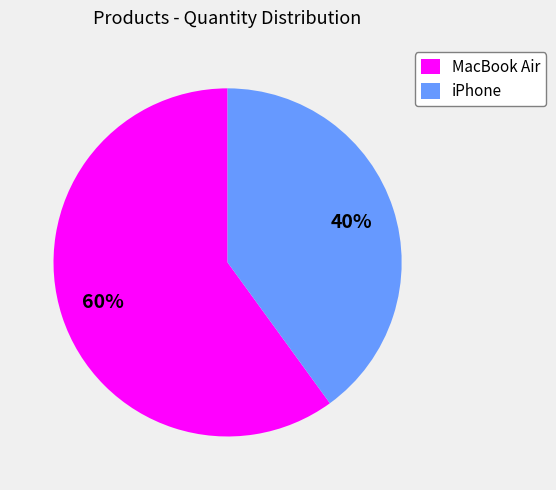

The MacBook Air slice represents 51% of the pie. True or false?

False